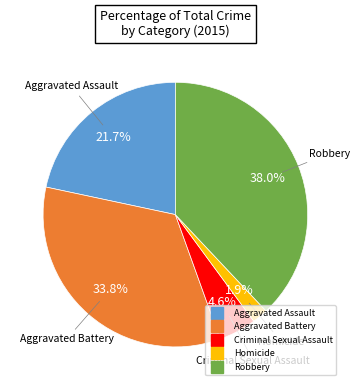

Combined, what portion of the pie is Criminal Sexual Assault and Aggravated Battery?

38.4%